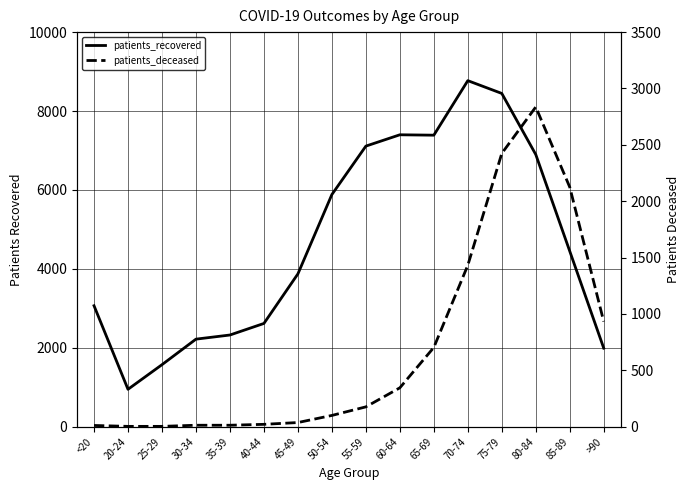

True or false: patients_recovered and patients_deceased intersect in this chart.

False